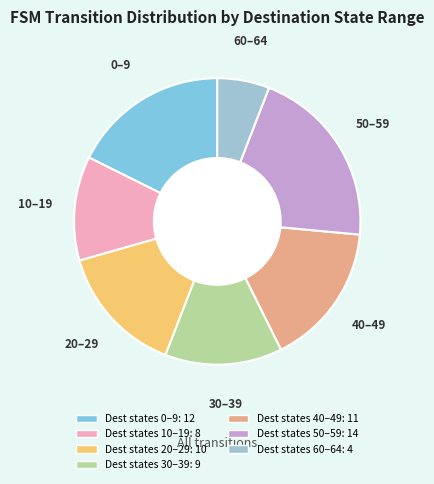

Is there any slice that represents more than half of the pie?

No